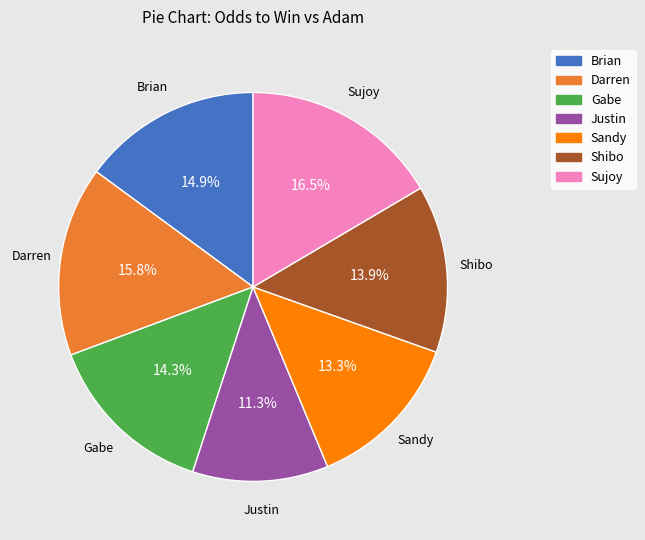

How many segments does this pie chart have?

7